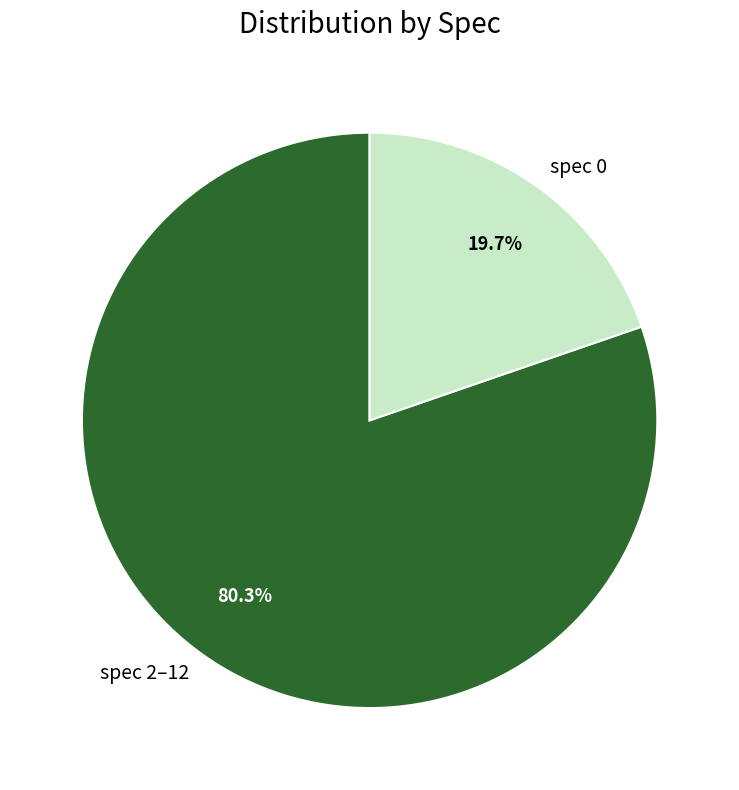

How many slices are in this pie chart?

2